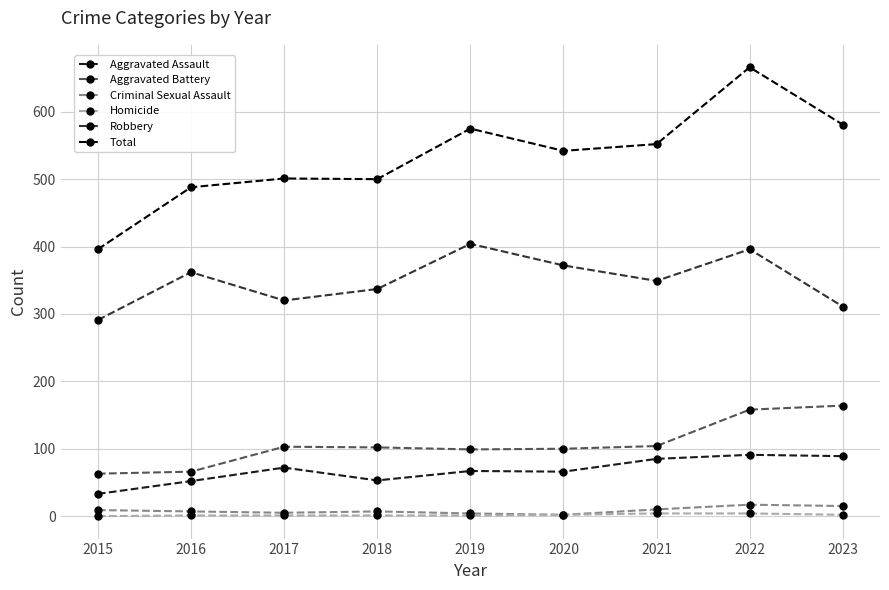

True or false: Total and Homicide cross at least once.

False